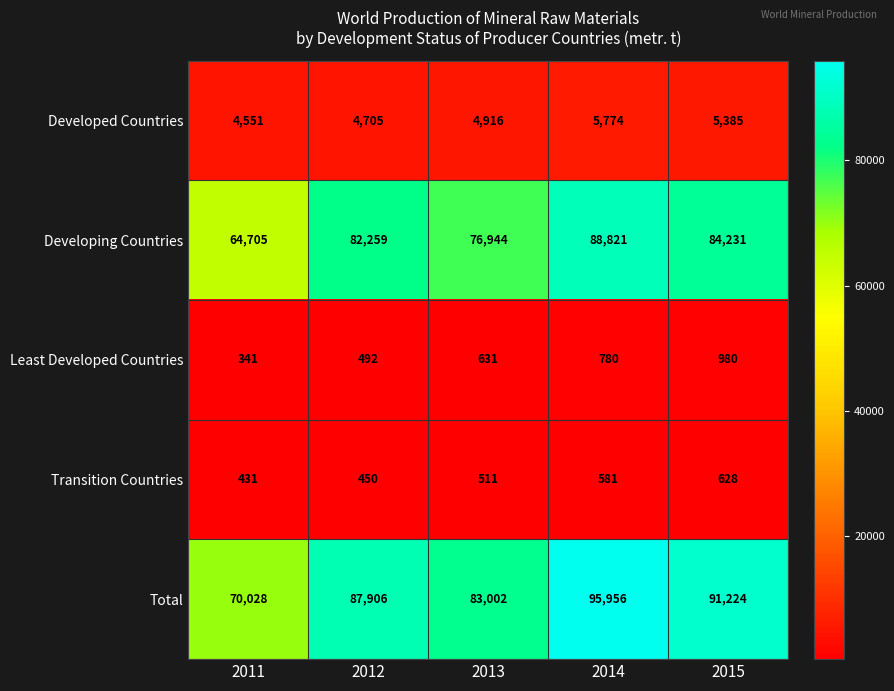

Rank the series at 2015 from highest to lowest value.

Total, Developing Countries, Developed Countries, Least Developed Countries, Transition Countries